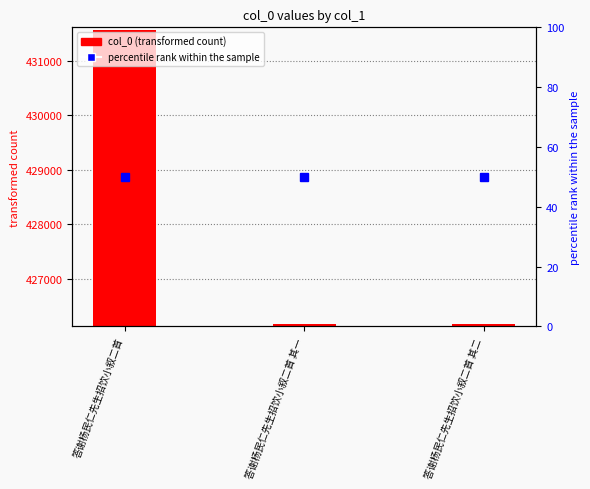

List the series in order of their overall mean, lowest first.

percentile rank within the sample, col_0